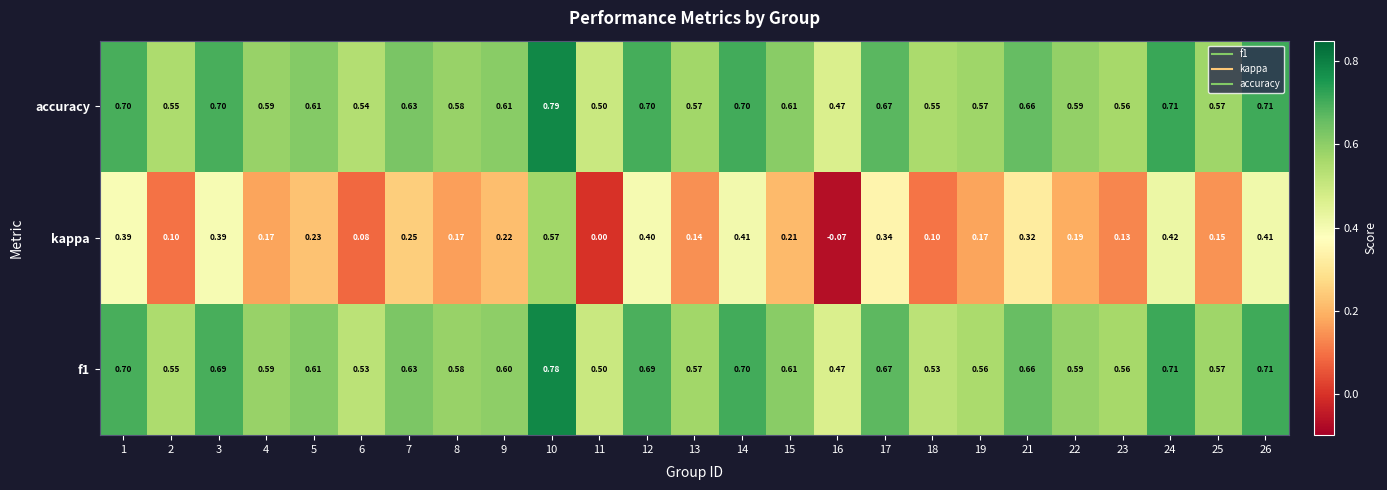

Between 11 and 13, which series saw the biggest shift?

kappa